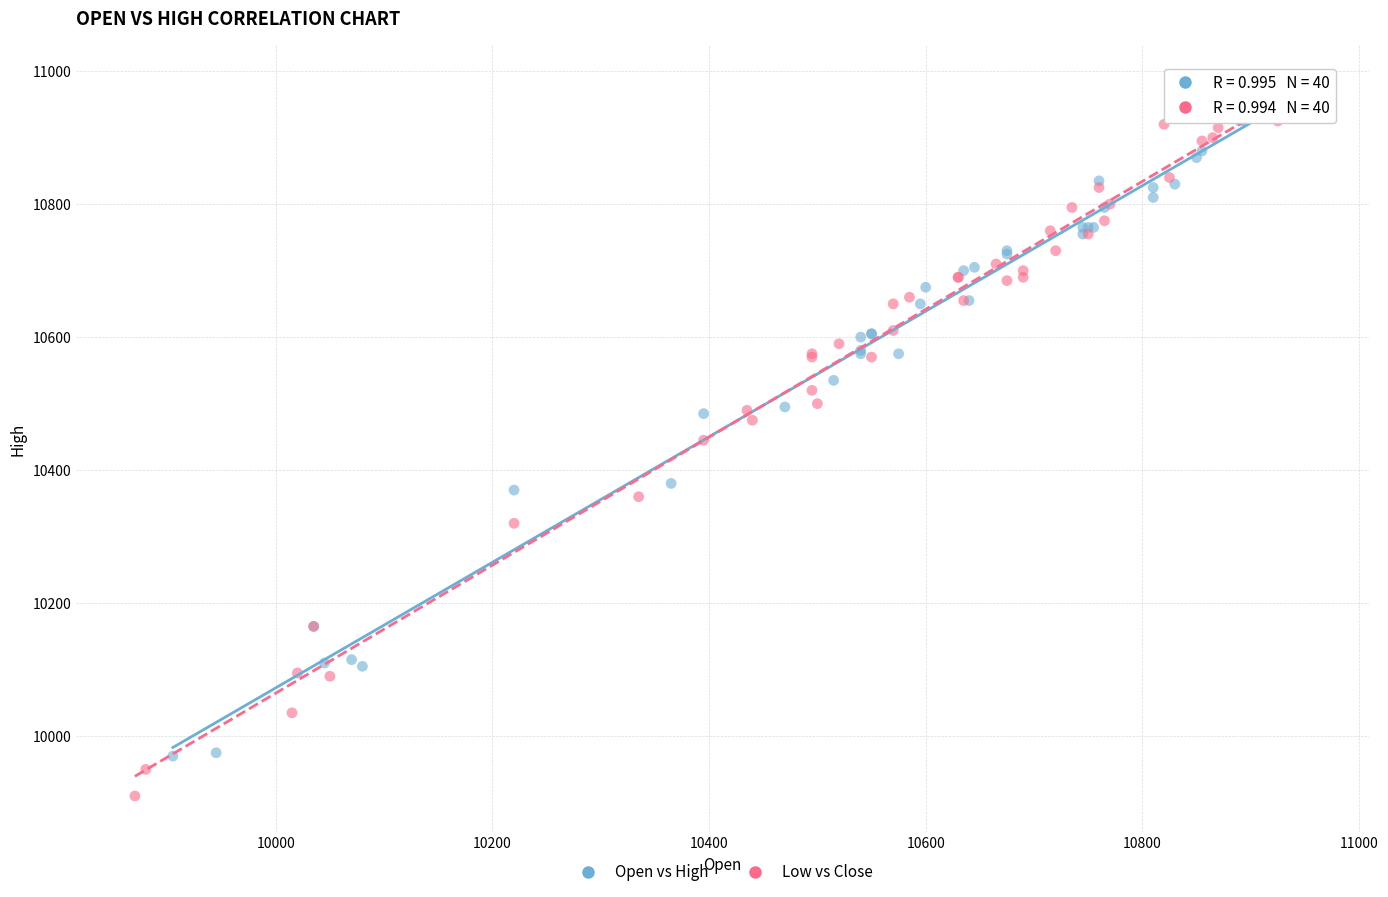

What are all the series names shown in the legend?

Open vs High, Low vs Close